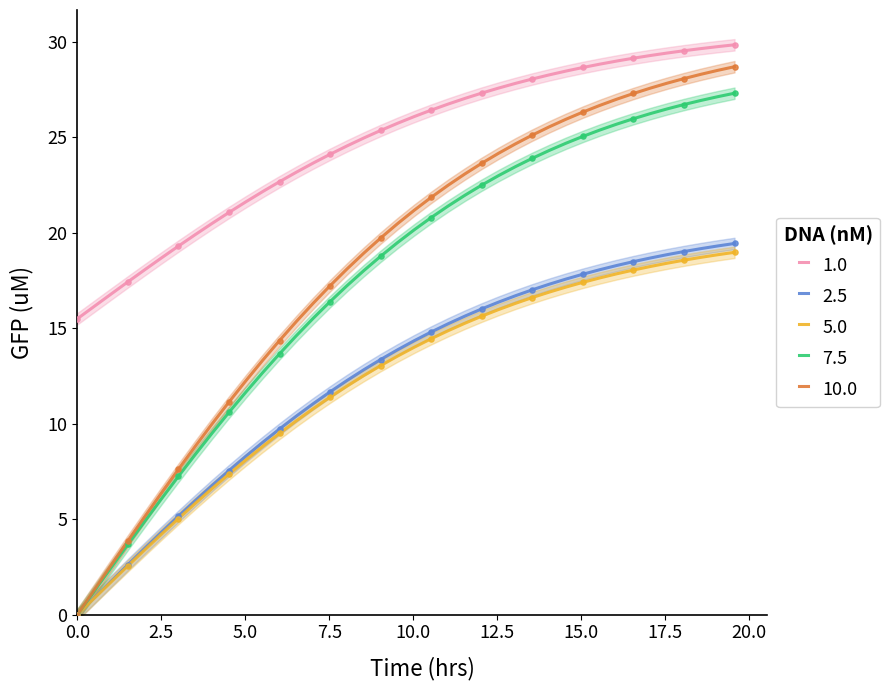

True or false: 1.0 and 7.5 intersect in this chart.

False